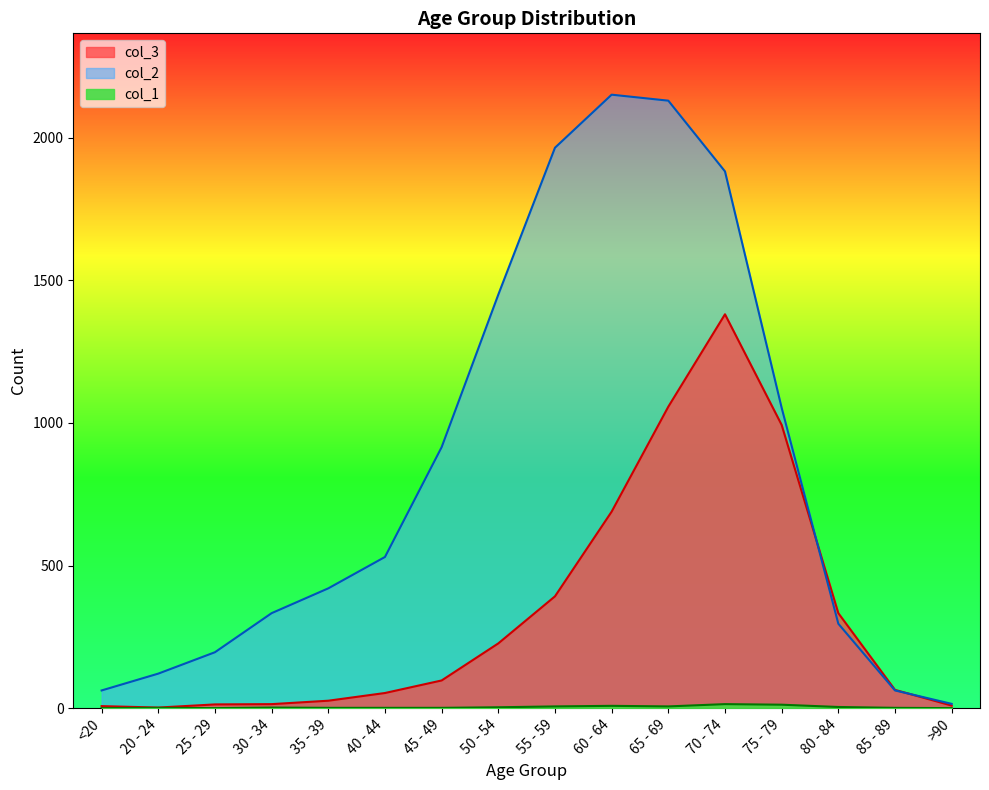

What is the total value across all series at 45 - 49?

1013